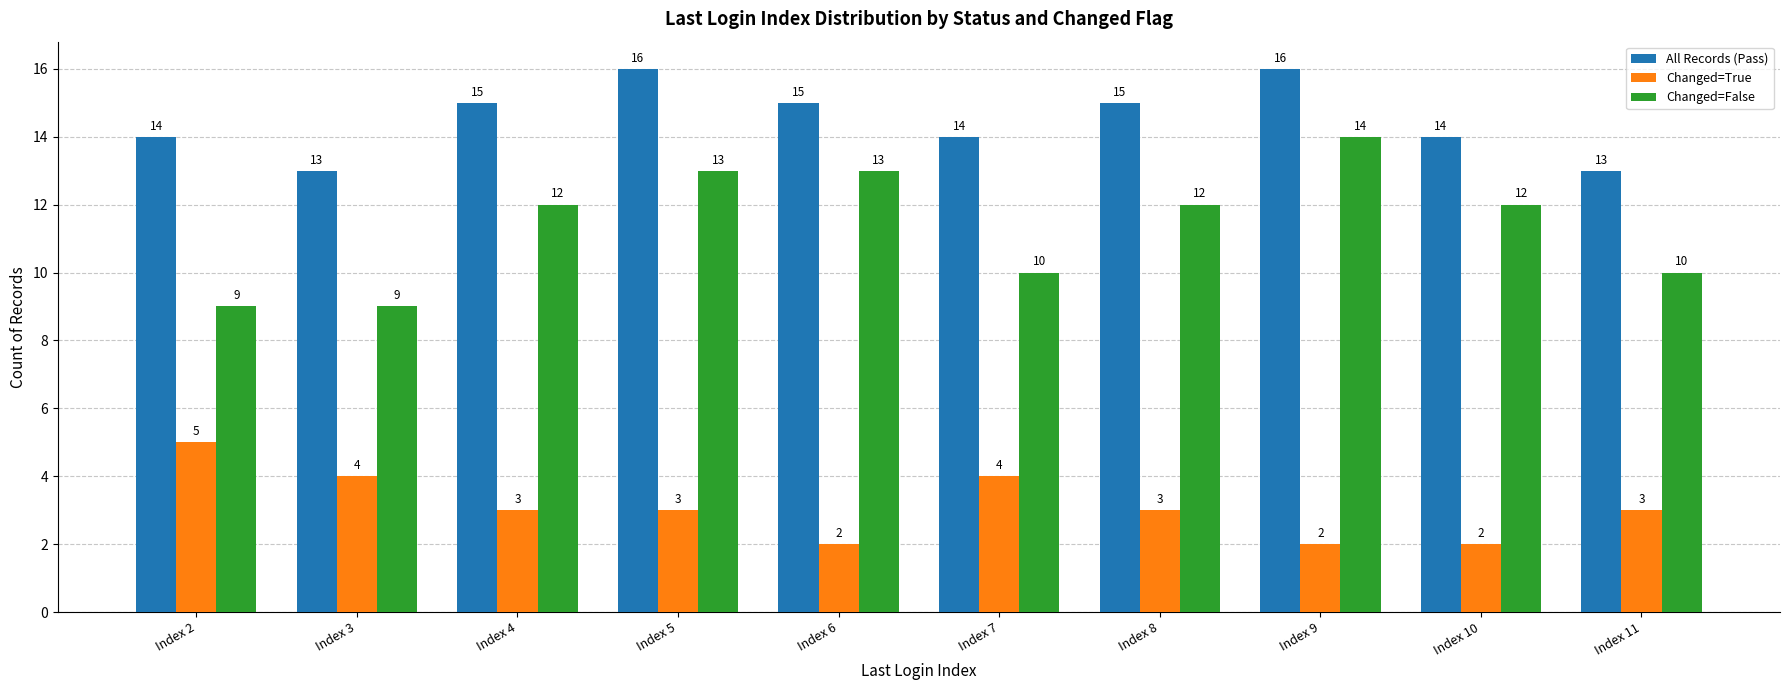

What is the total value across all series at Index 8?

30